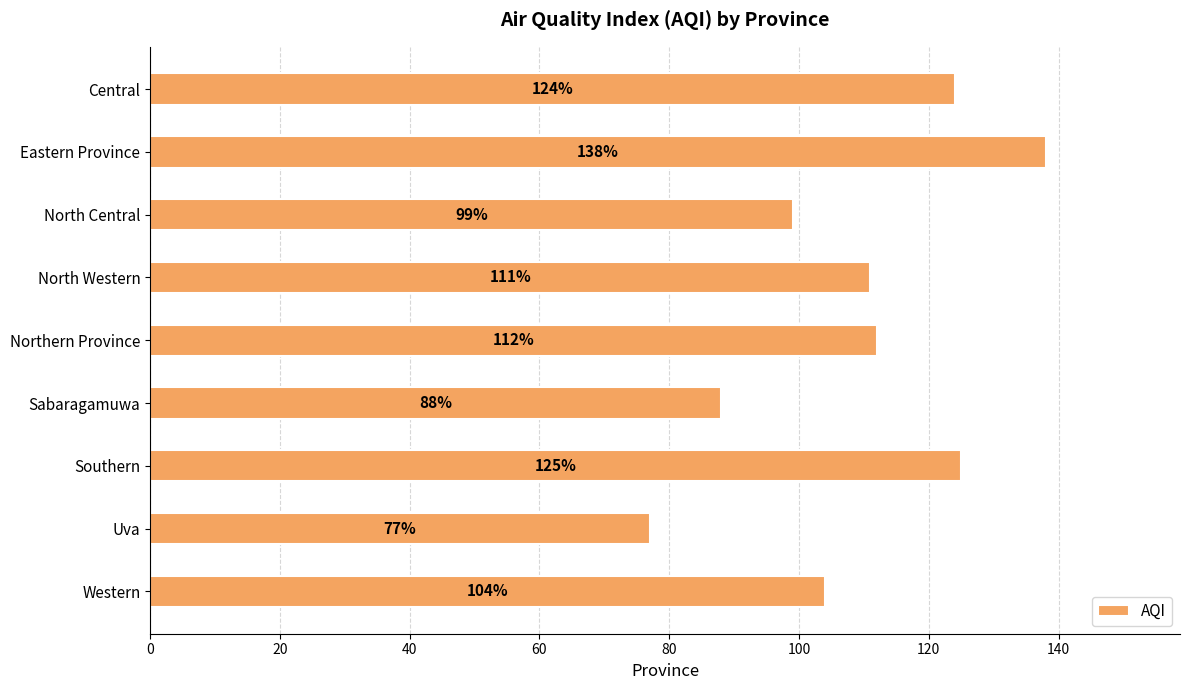

How many values are below 111?

4